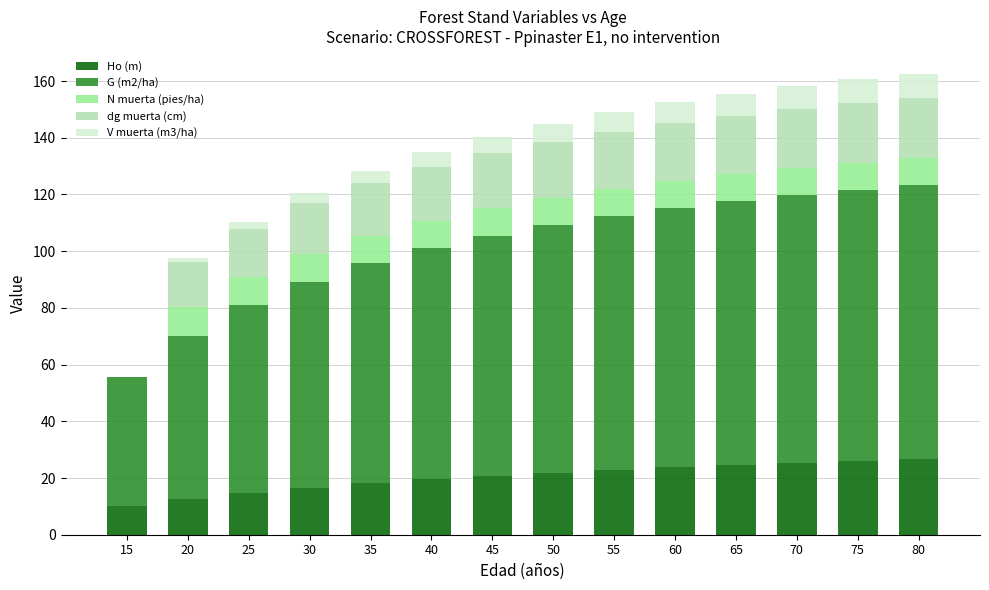

Are the bars grouped side by side (vs. stacked)?

No